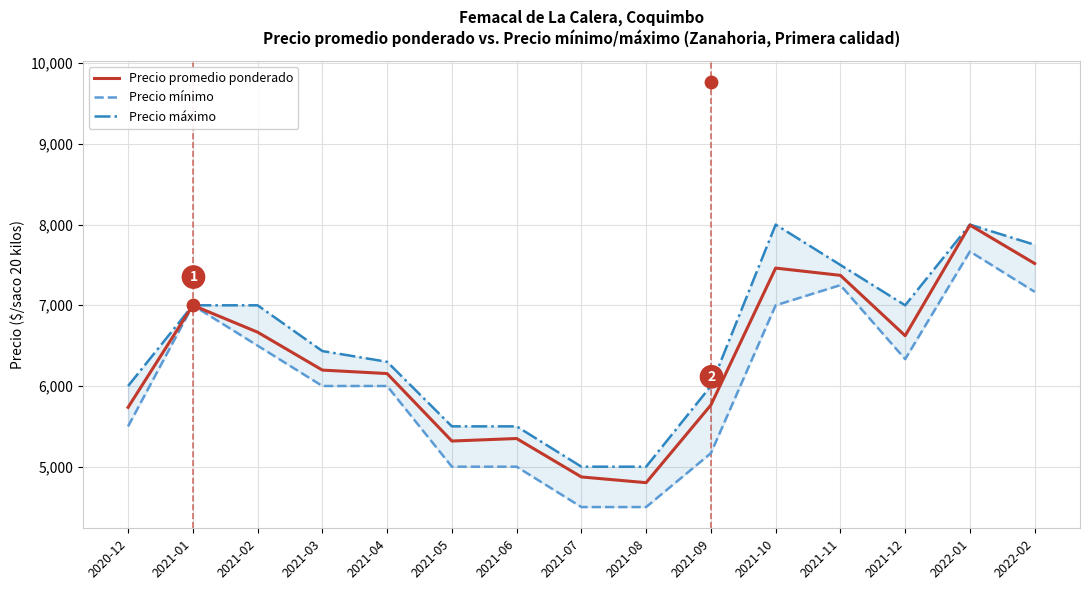

At how many categories does at least one series exceed 6288?

9